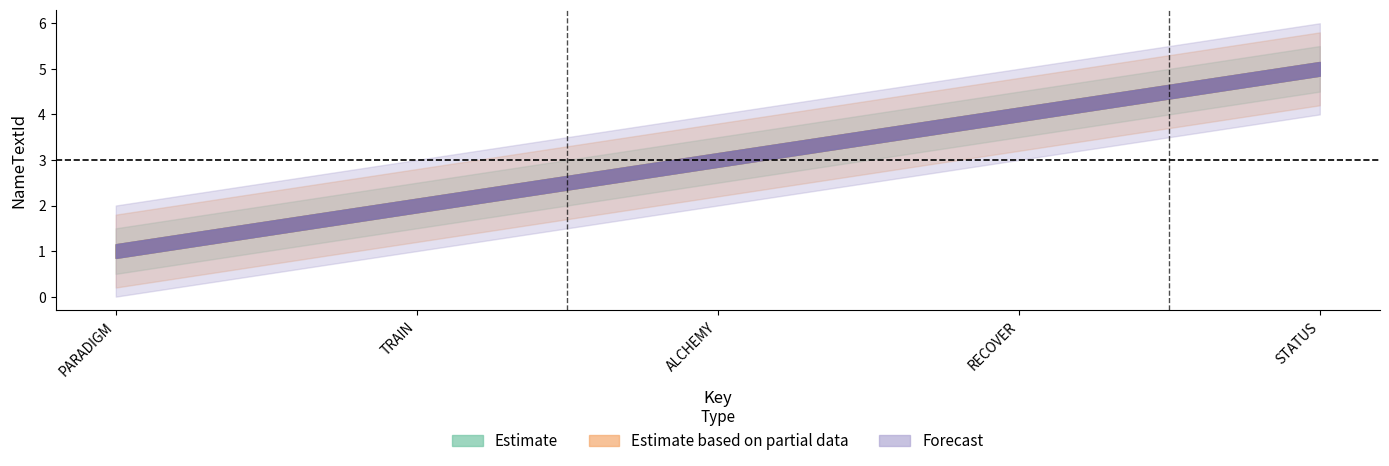

What is the difference between the second highest and minimum values in the Estimate based on partial data series?

3